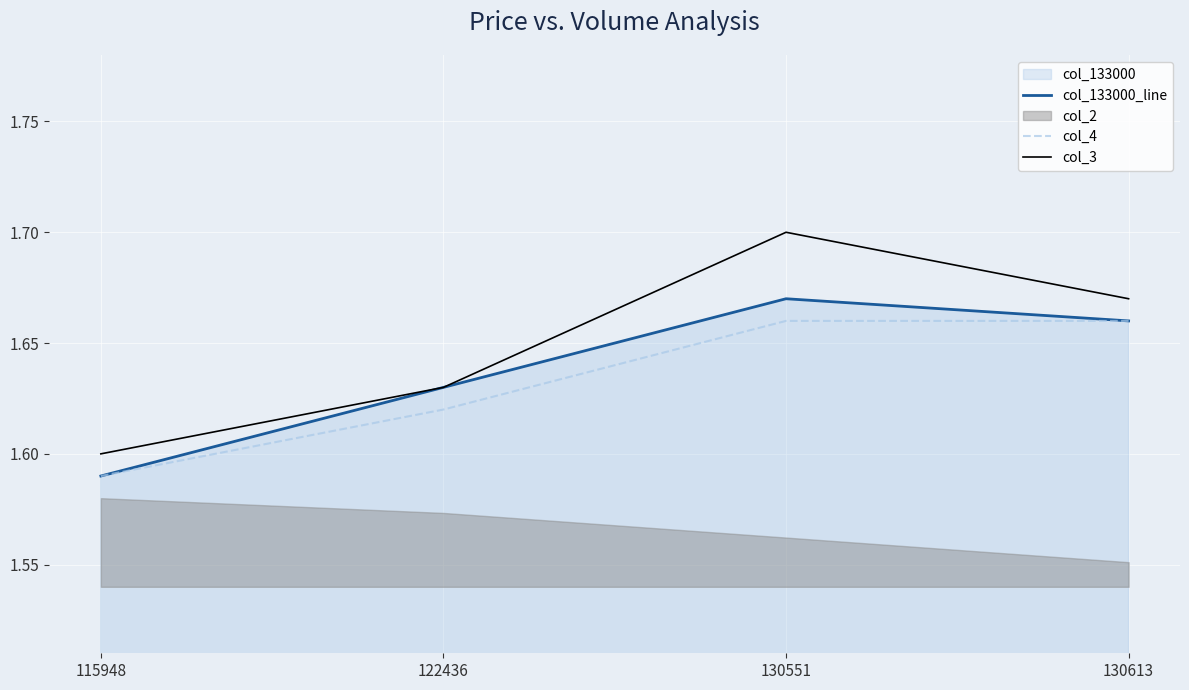

Read the col_3 value at 115948.

1.6